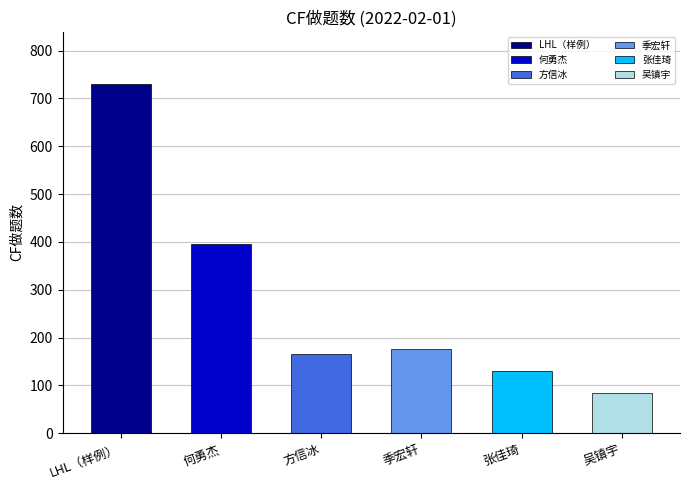

What is the difference between the maximum and minimum values?

646